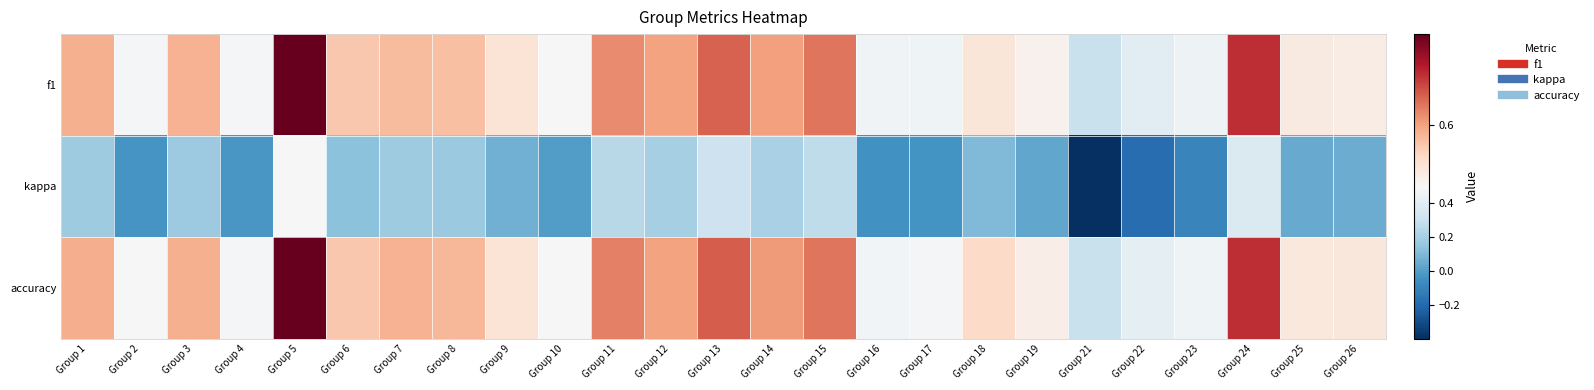

What is the total value across all series at Group 19?

1.1